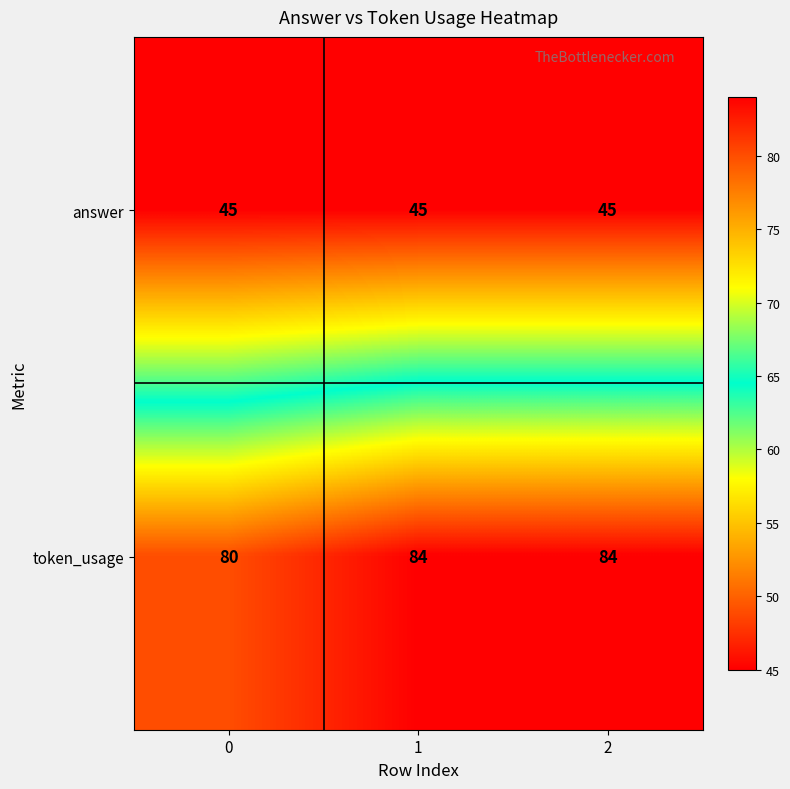

Rank the series at 0 from highest to lowest value.

token_usage, answer